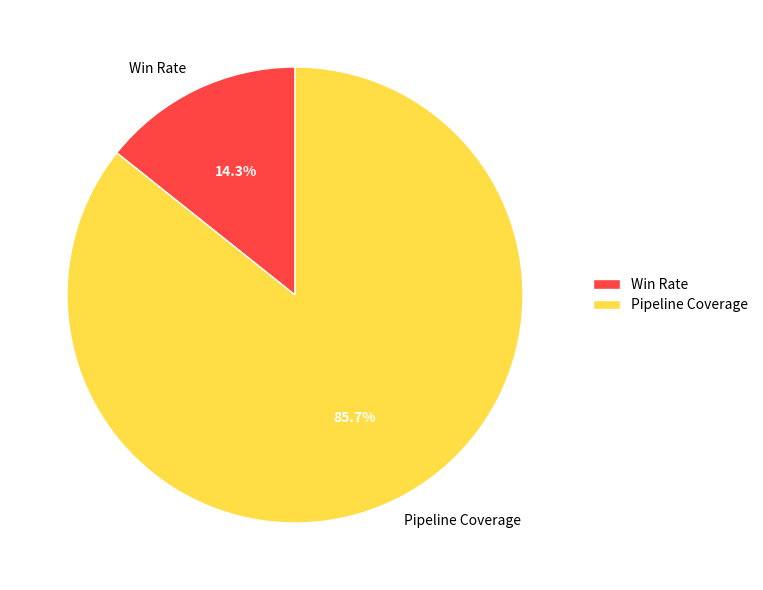

Rank the categories by value from lowest to highest.

Win Rate, Pipeline Coverage